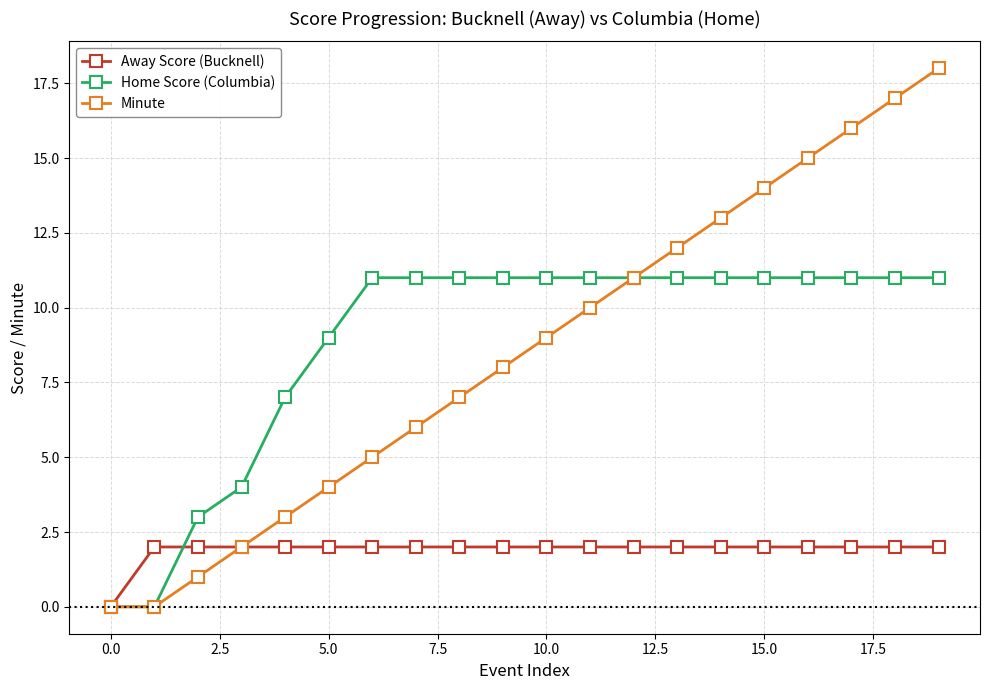

Which series has the largest total across all categories?

Home Score (Columbia)